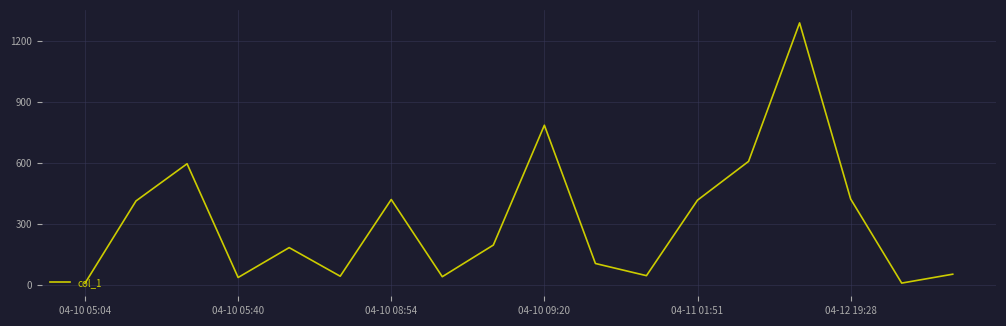

Does the chart display data point markers on the line(s)?

No